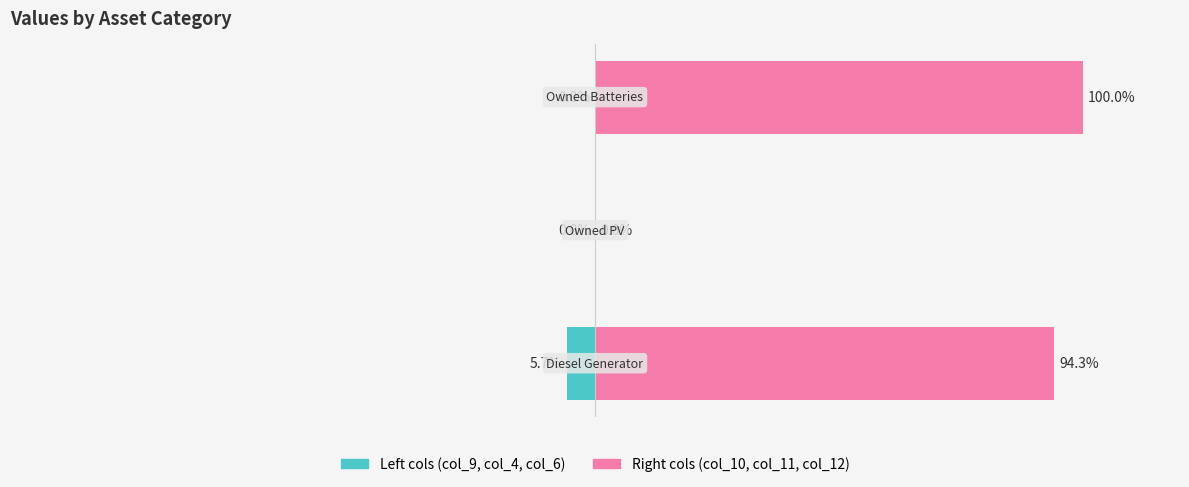

Reading left to right, transcribe all the data shown in this chart.

Left group (col_9/col_4/col_6): -5.7	0.0	0.0
Right group (col_10/col_11/col_12): 94.3	0.0	100.0